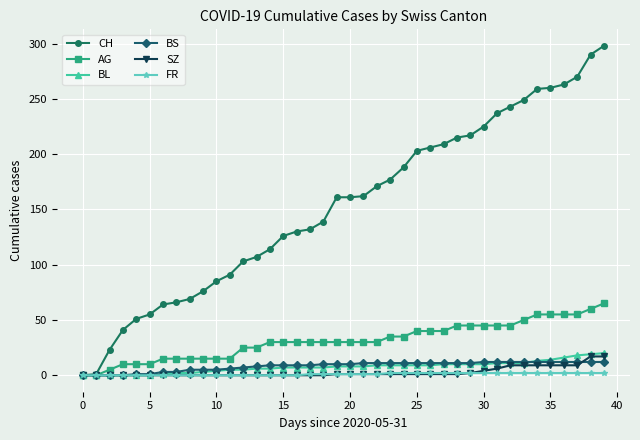

Which series has the largest total across all categories?

CH